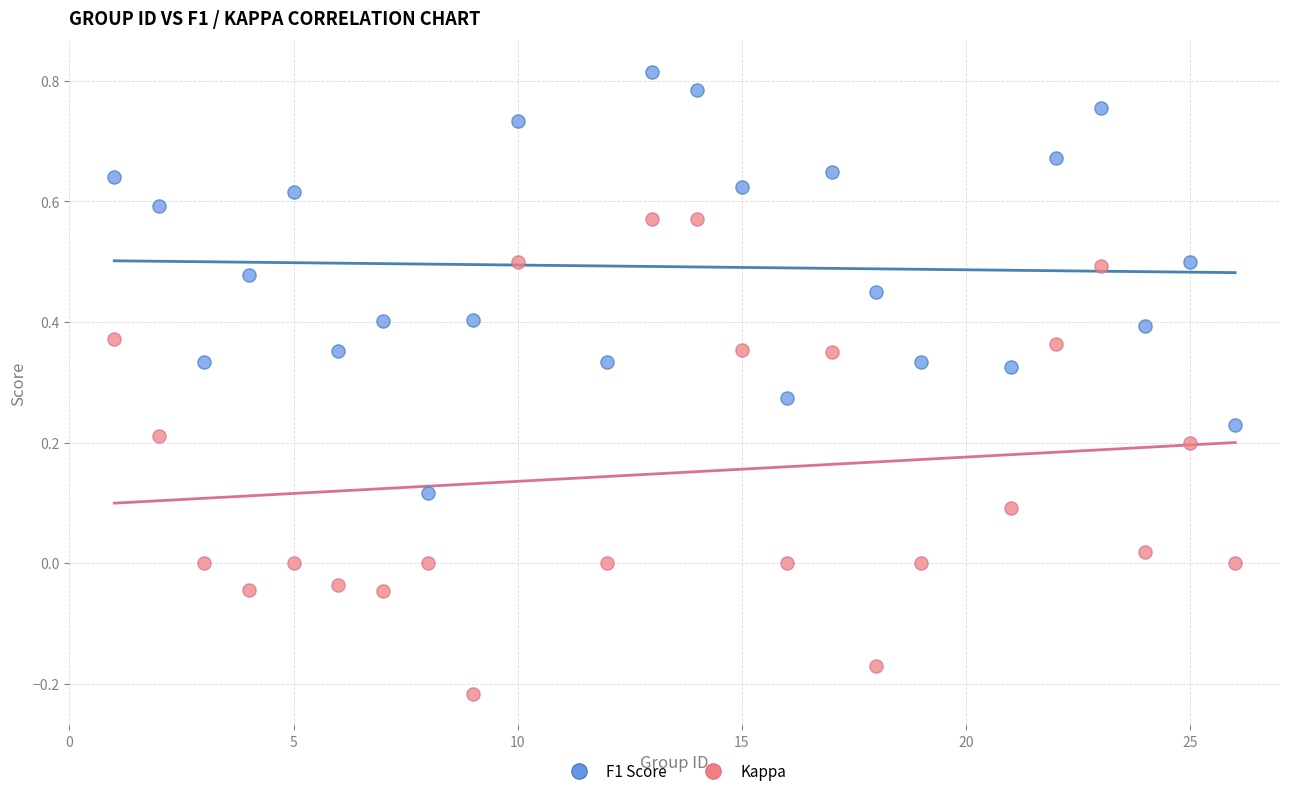

Across all data points, what is the range of Y values (max minus min)?

1.0